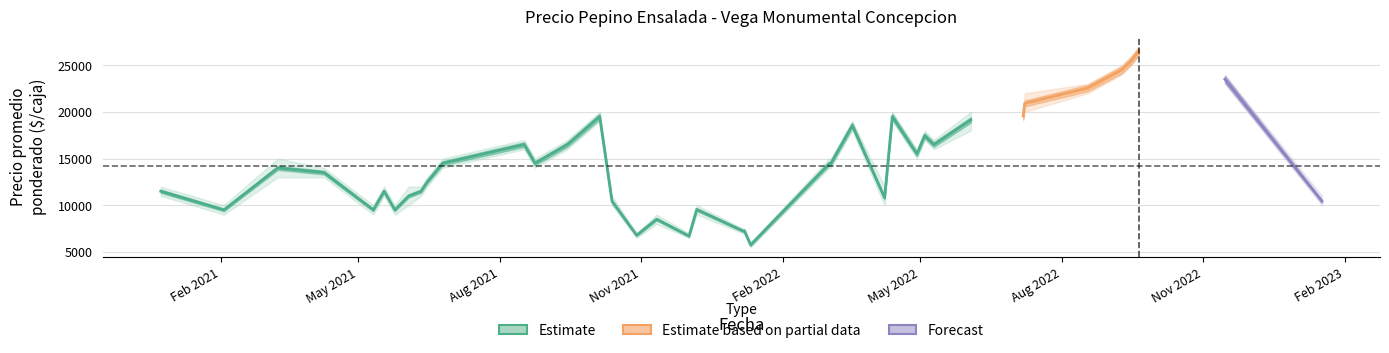

Does the chart display data point markers on the line(s)?

No